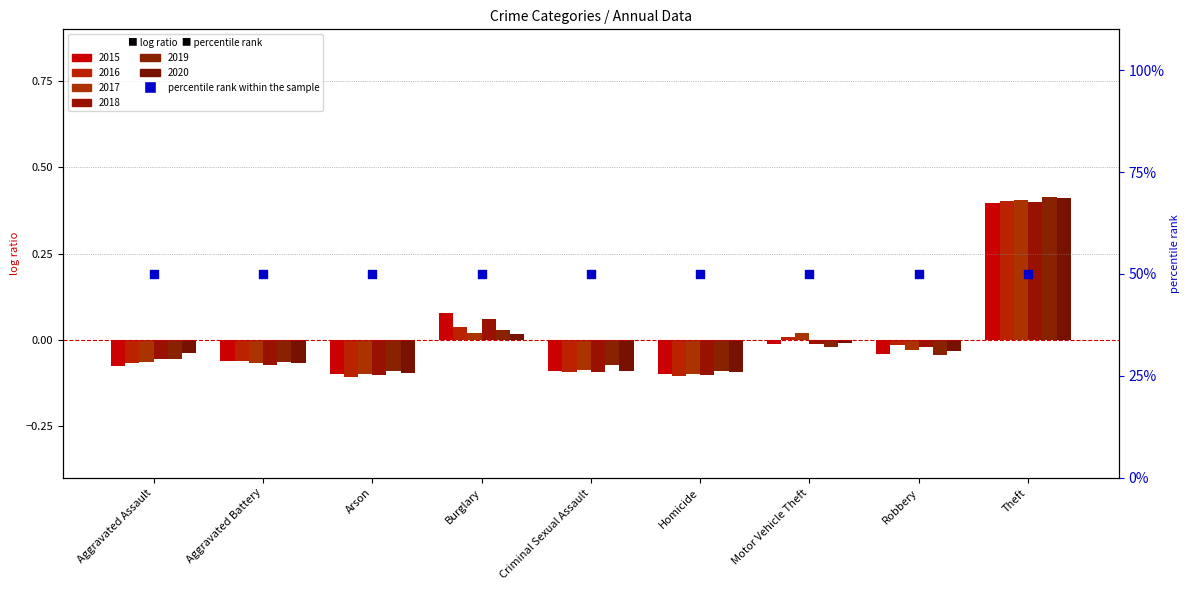

At how many categories does at least one series exceed 0?

3